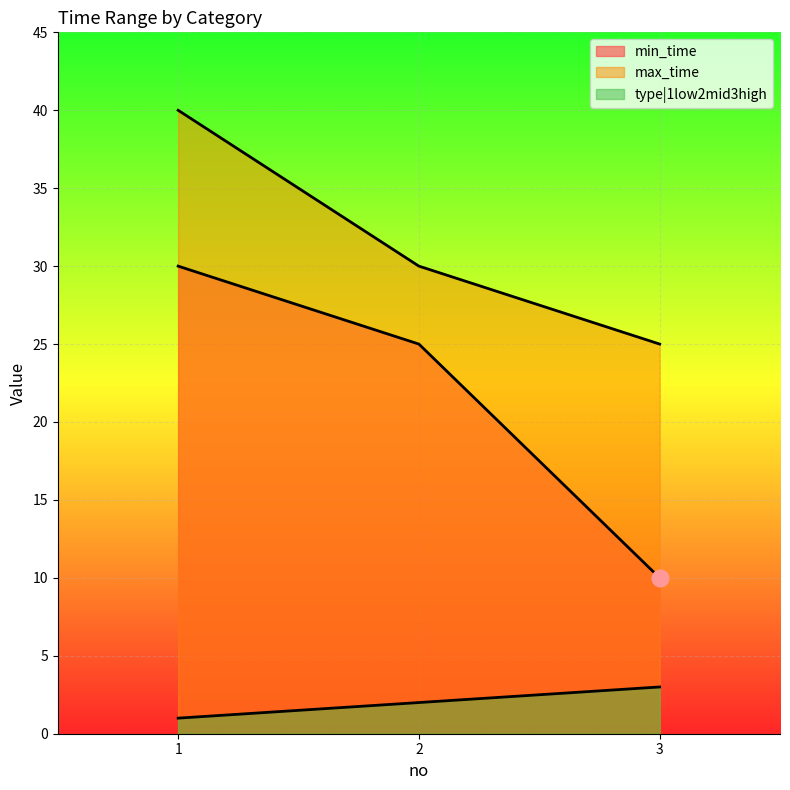

What is the maximum value for type|1low2mid3high?

3